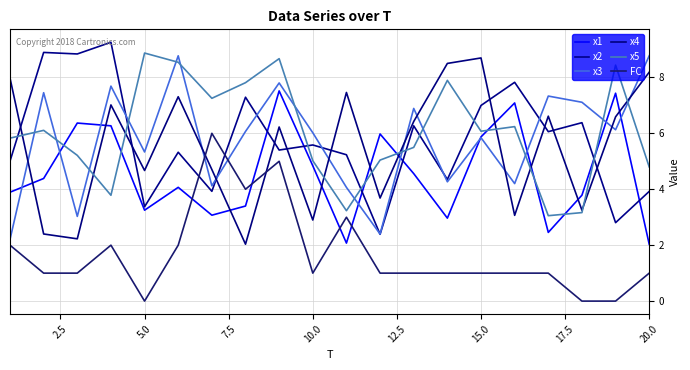

Does the chart have visible grid lines?

Yes